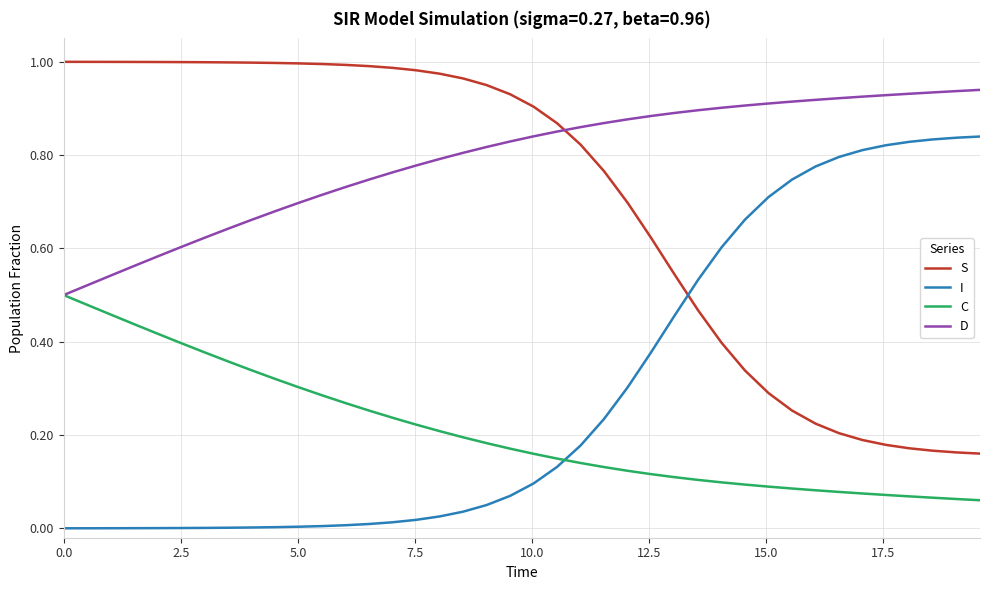

Rank the series by their maximum value, from lowest to highest.

C, I, D, S